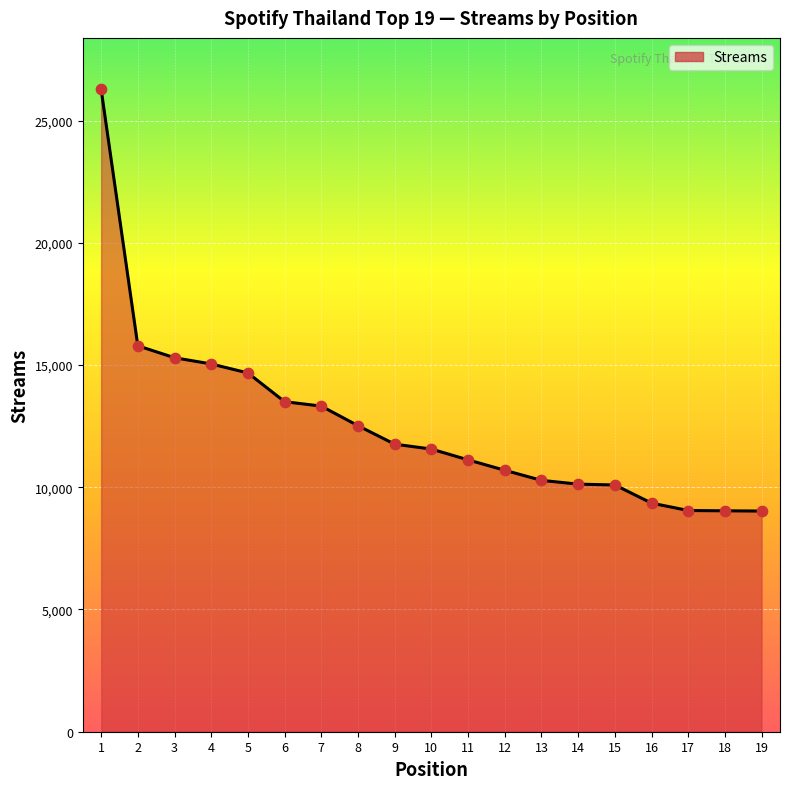

What is the change in value from 3 to 12?

-4604